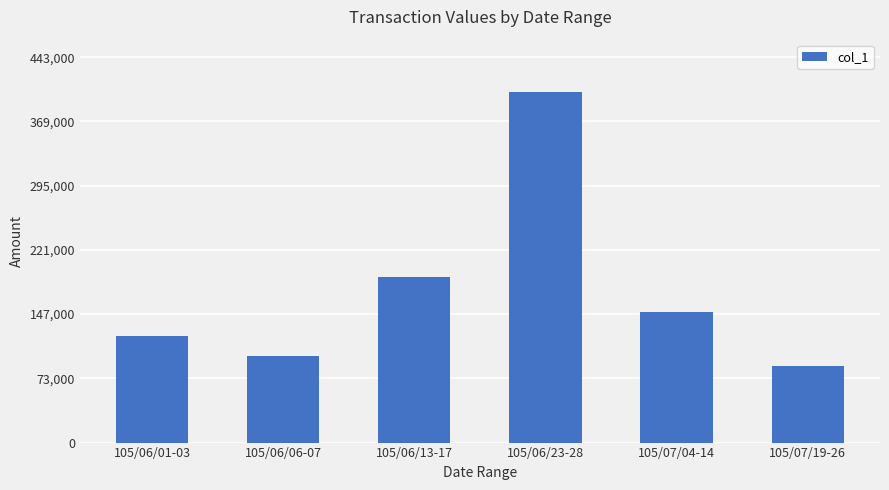

Approximately how many times larger is the value at 105/06/06-07 compared to 105/06/13-17?

0.5